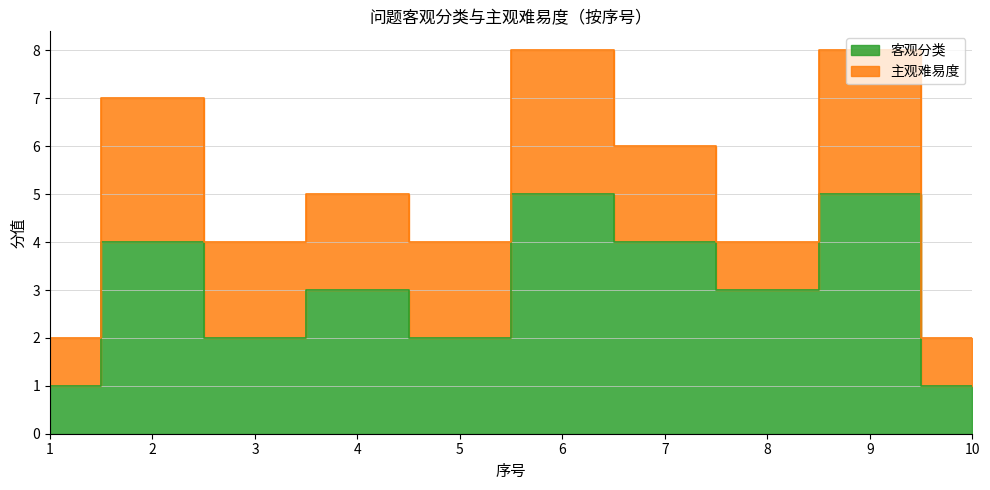

Does the chart display data point markers on the line(s)?

No